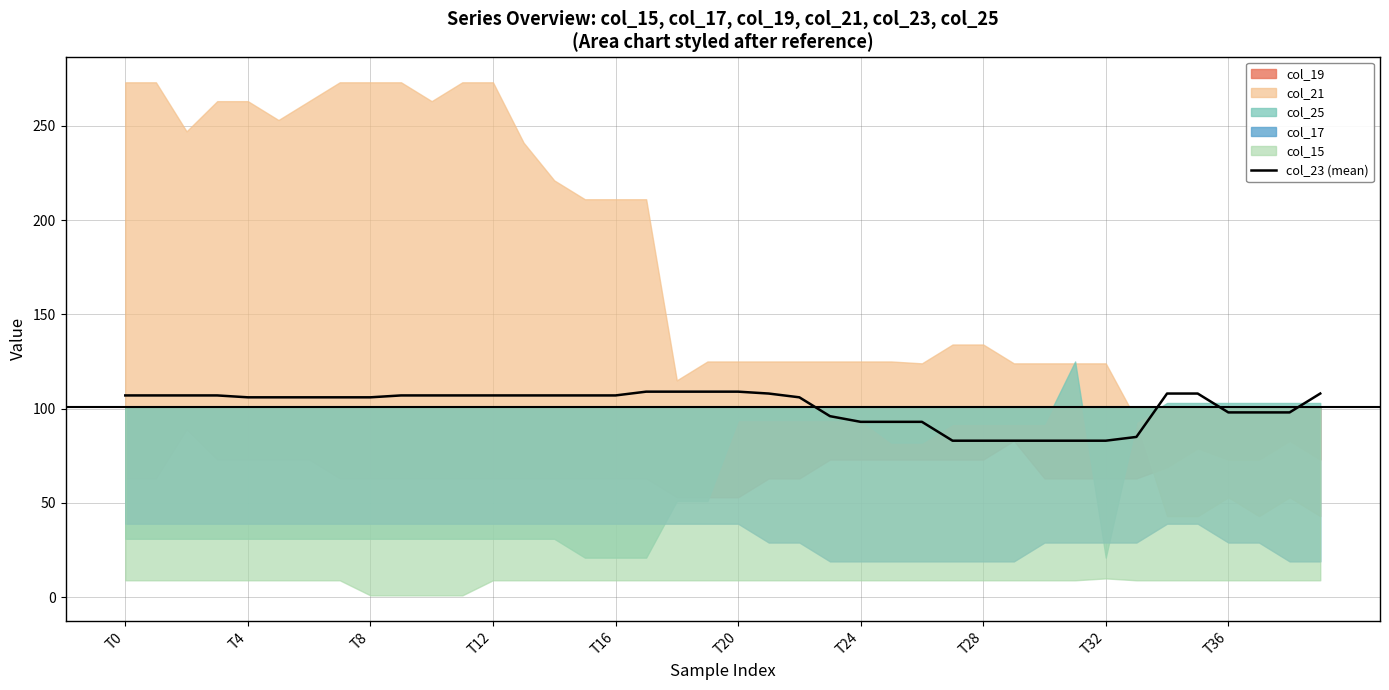

At which label does the data first exceed 107?

17